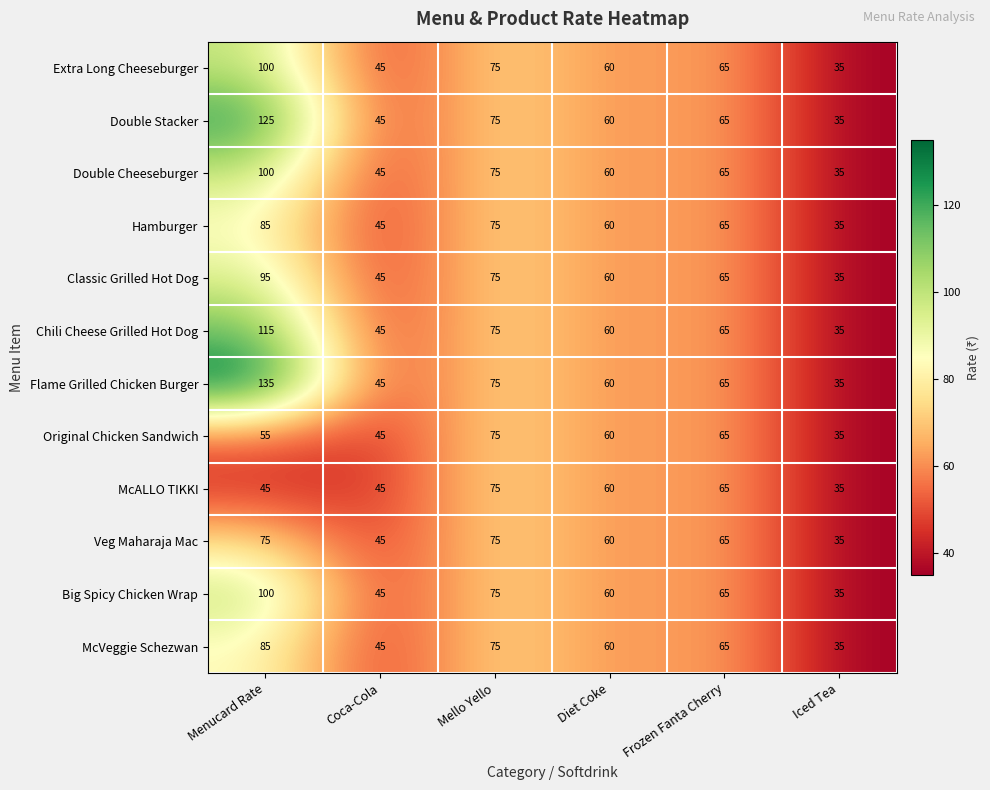

At which category is the sum across all series the highest?

Menucard Rate